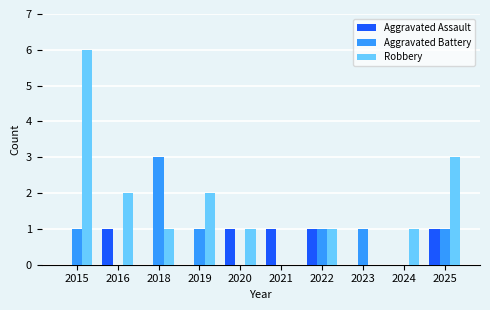

Count the Aggravated Assault values in the range 0 to 1.

10